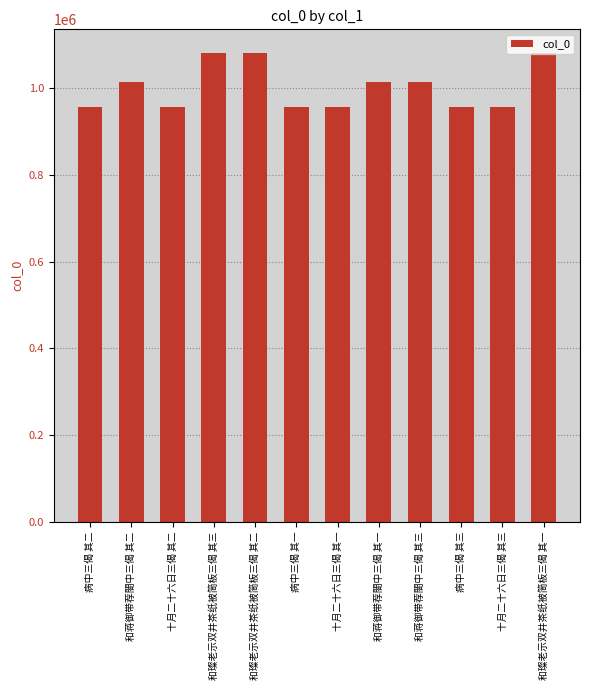

What is the average value?

1001873